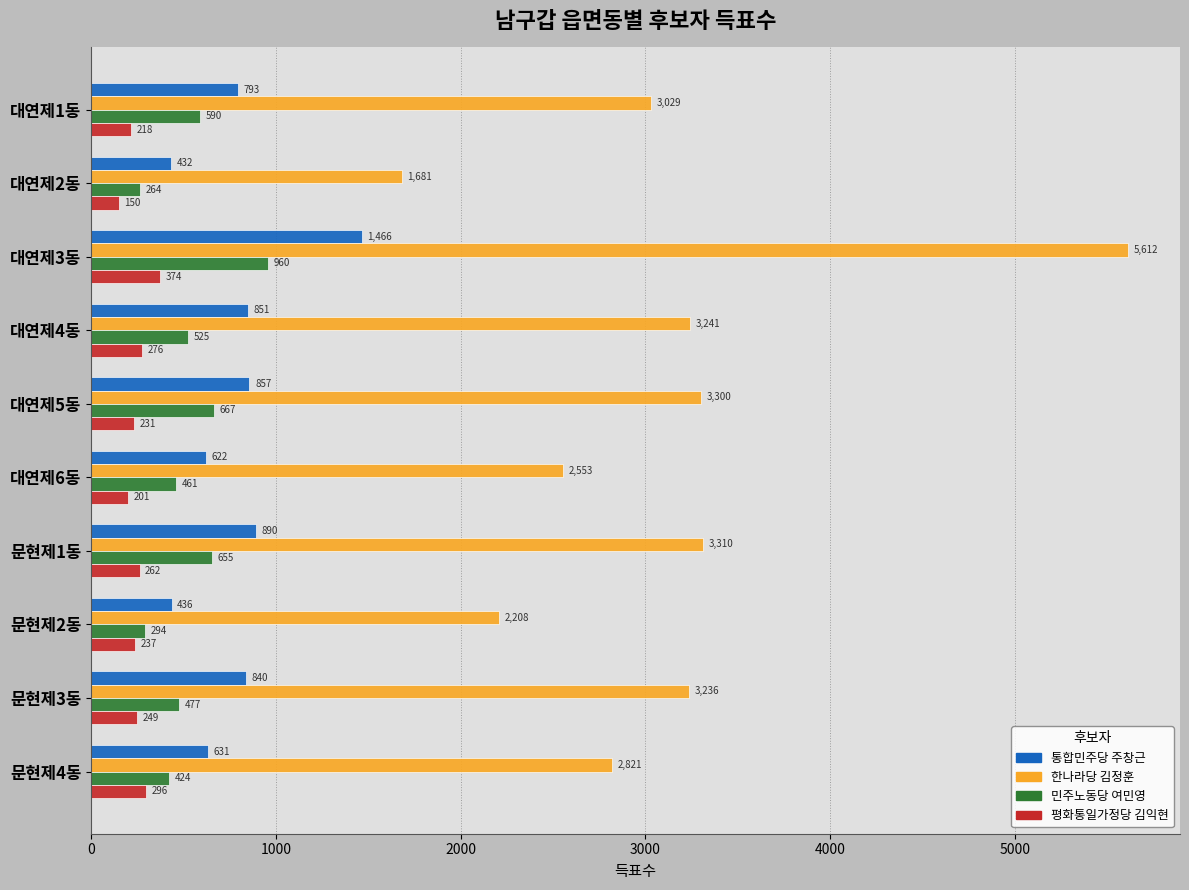

What is the total value across all series at 대연제5동?

5055